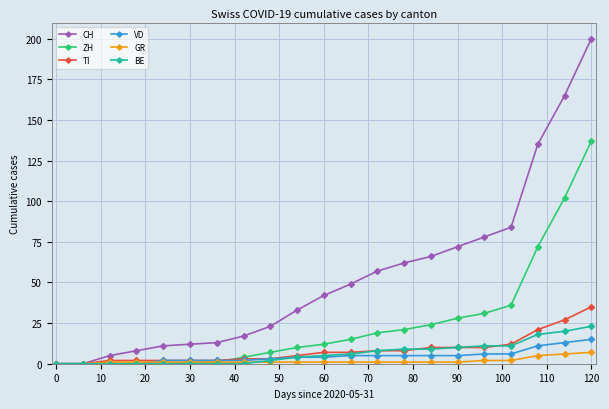

What is the highest value of the BE series?

23